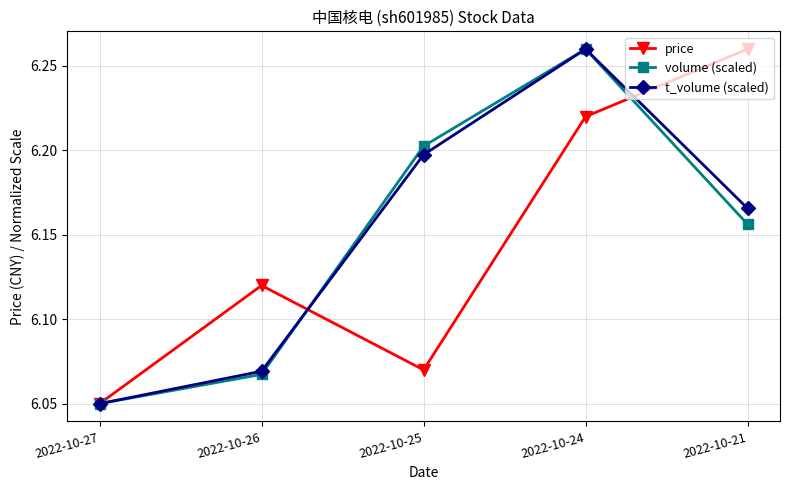

At how many categories does at least one series exceed 6?

5